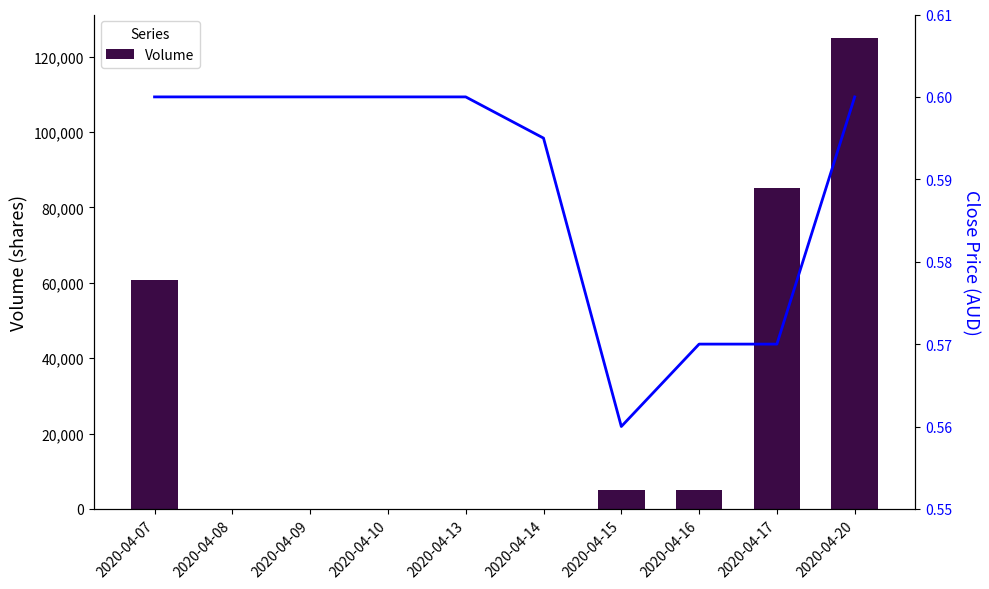

Which category has the lowest value in the Close Price series?

2020-04-15